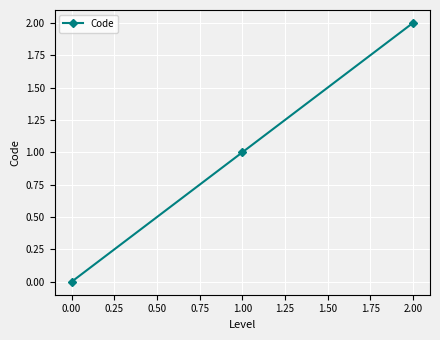

How many values are between 0 and 2?

3